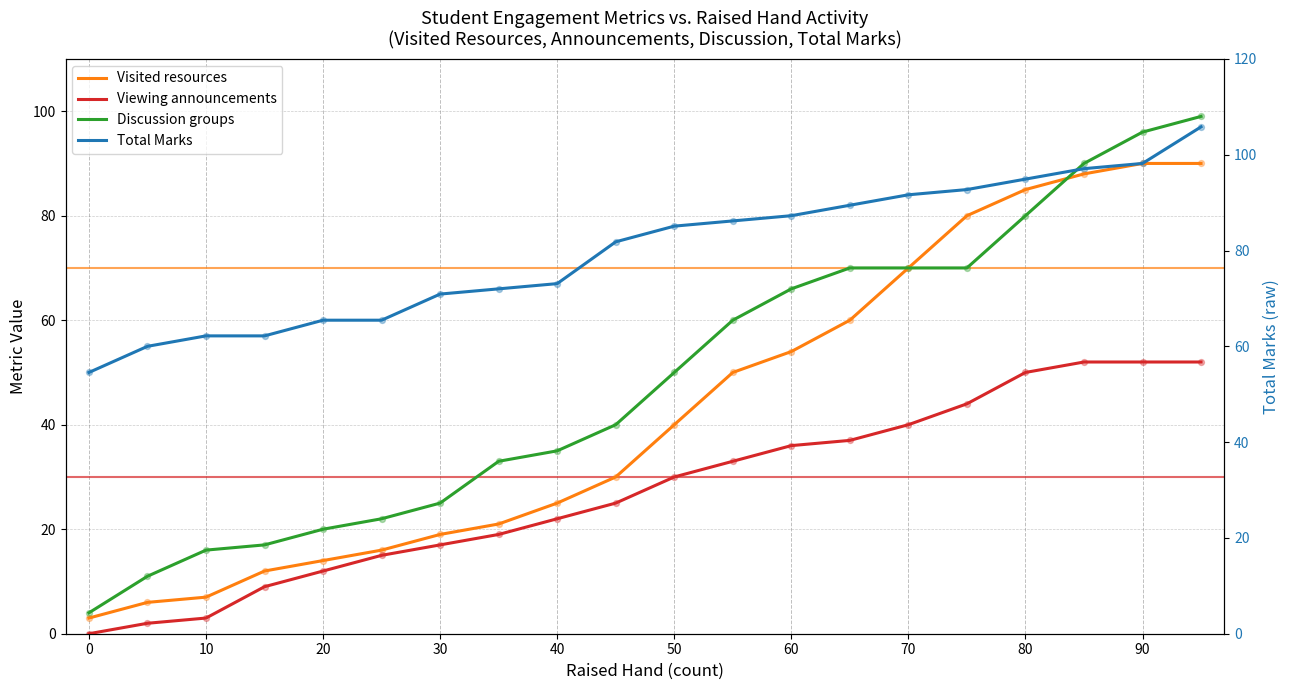

What are all the series names shown in the legend?

Visited resources, Viewing announcements, Discussion groups, Total Marks